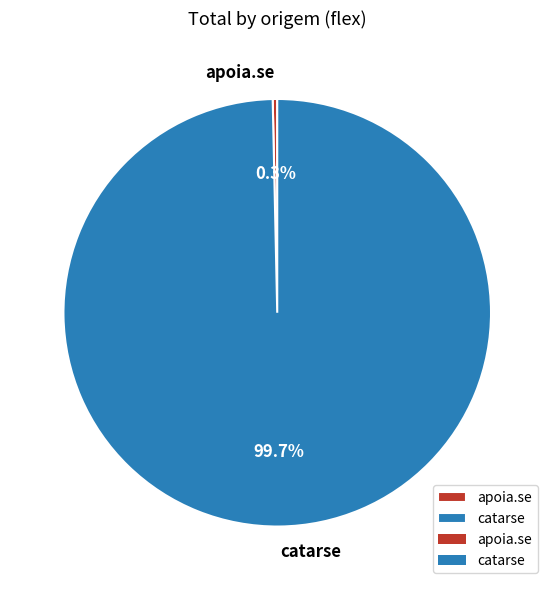

Rank the categories by value from highest to lowest.

catarse, apoia.se